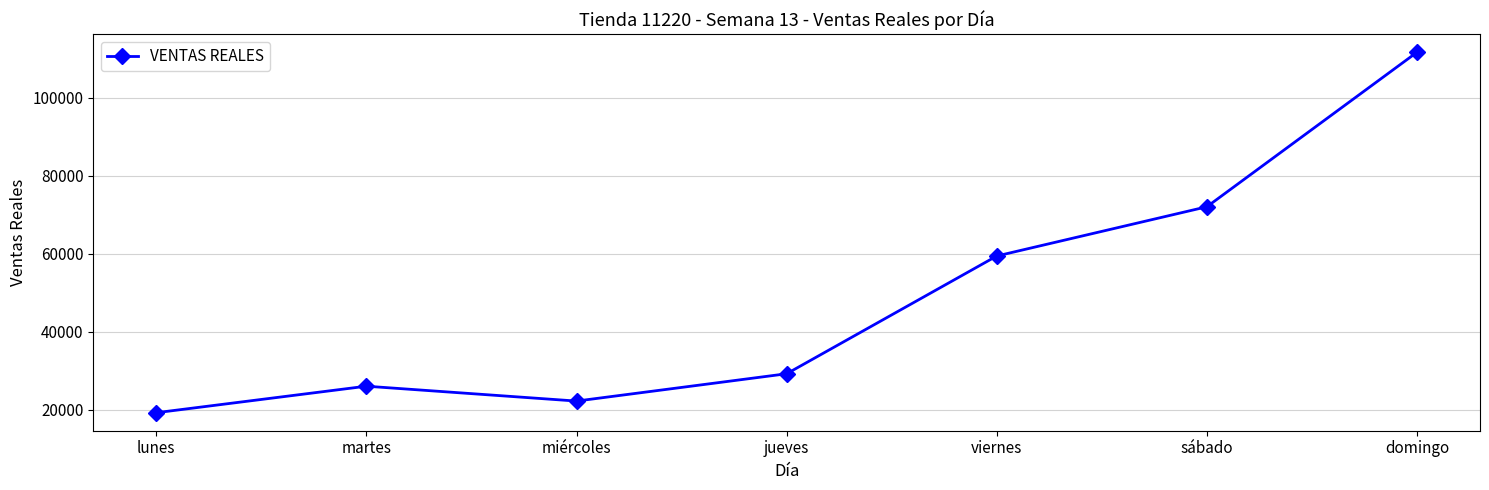

What value does the data have at jueves?

29233.0